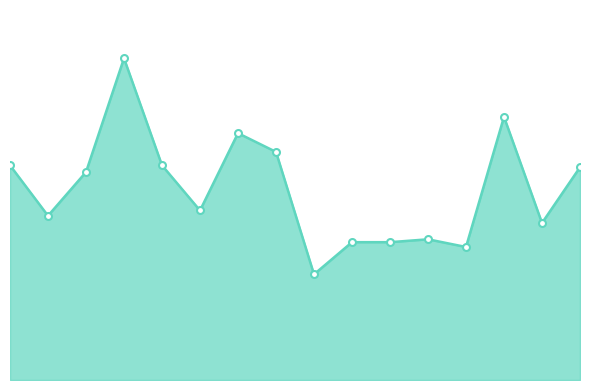

Is this an area chart (filled region under the line)?

Yes